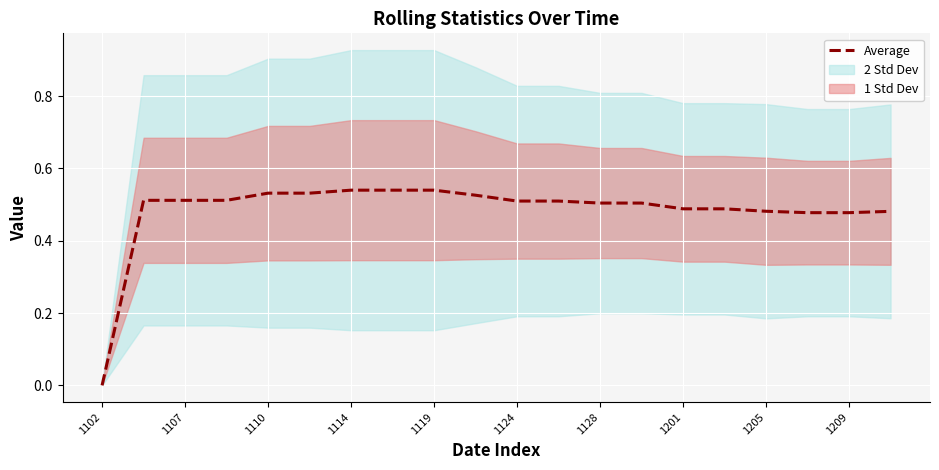

The value of Average at 1124 is 0.8. True or false?

False